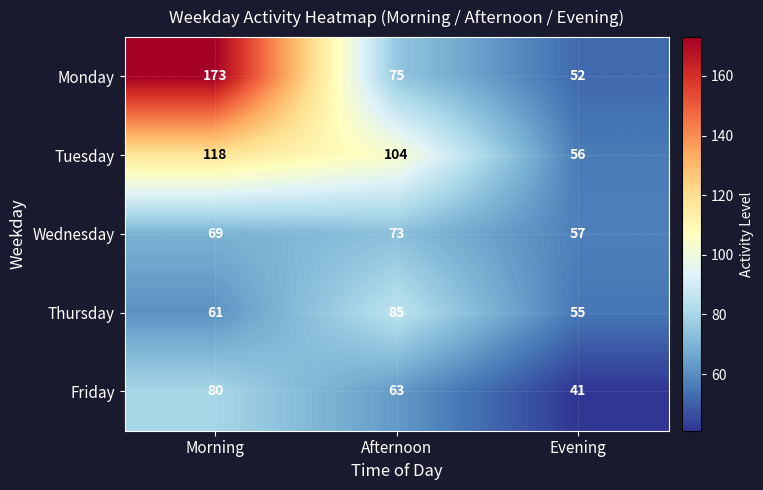

Is the value of Friday at Afternoon greater than the value of Monday at Morning?

No